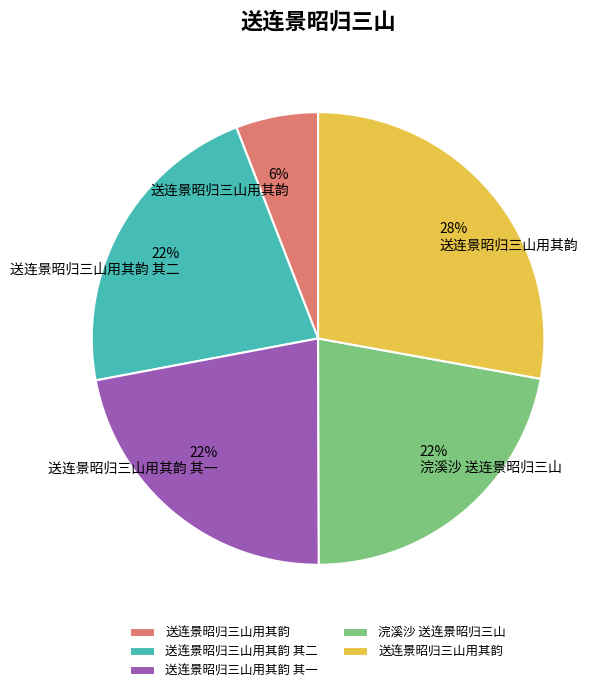

To the nearest percent, what is the difference between the largest and smallest slice percentages?

22%